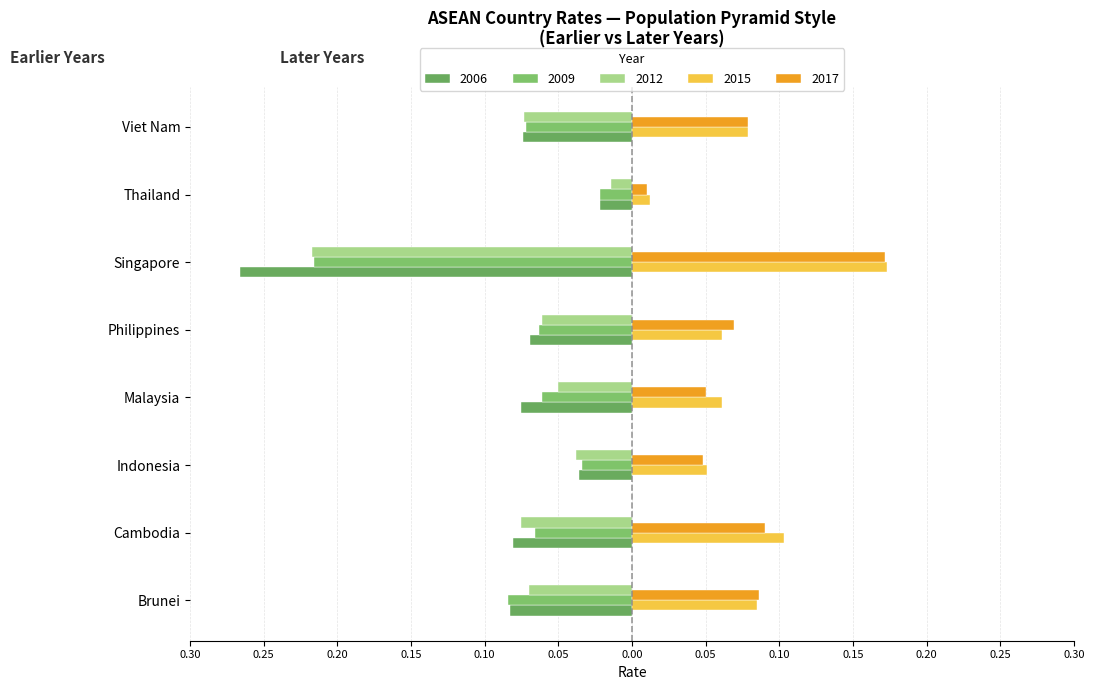

What is the label of the 6th bar from the right?

Indonesia